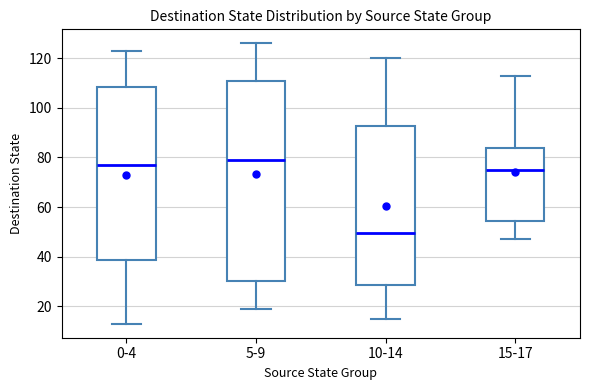

Which box's median line is the lowest?

10-14